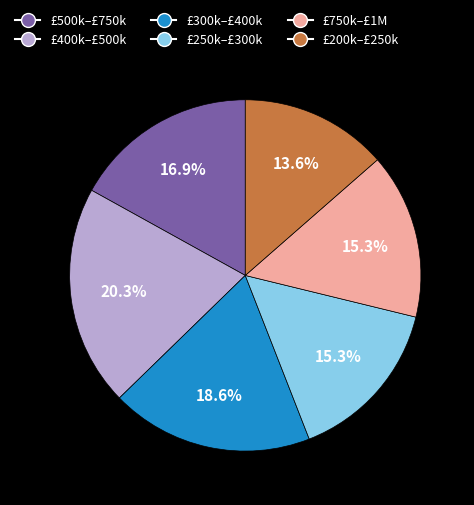

Is there any slice that represents more than half of the pie?

No